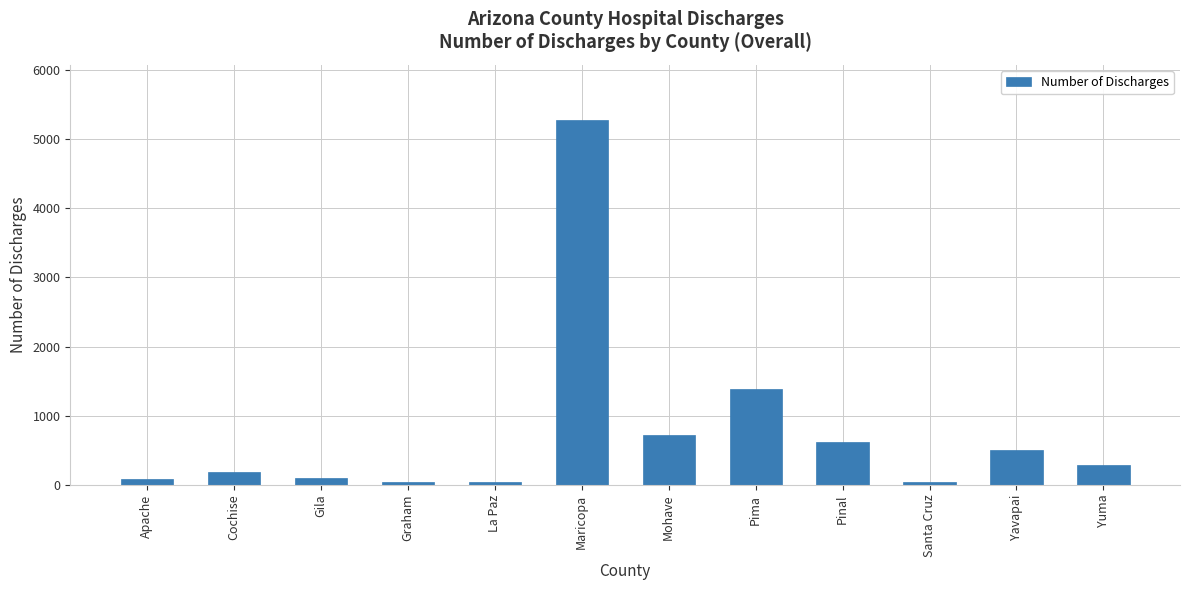

What is the sum of the values at Apache and Mohave?

803